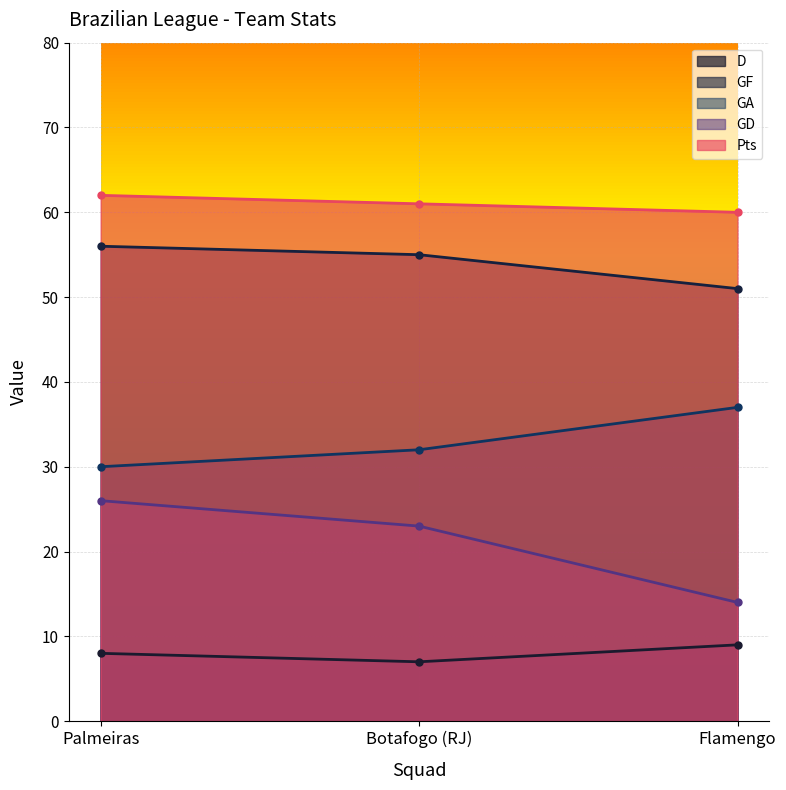

What is the total value across all series at Palmeiras?

182